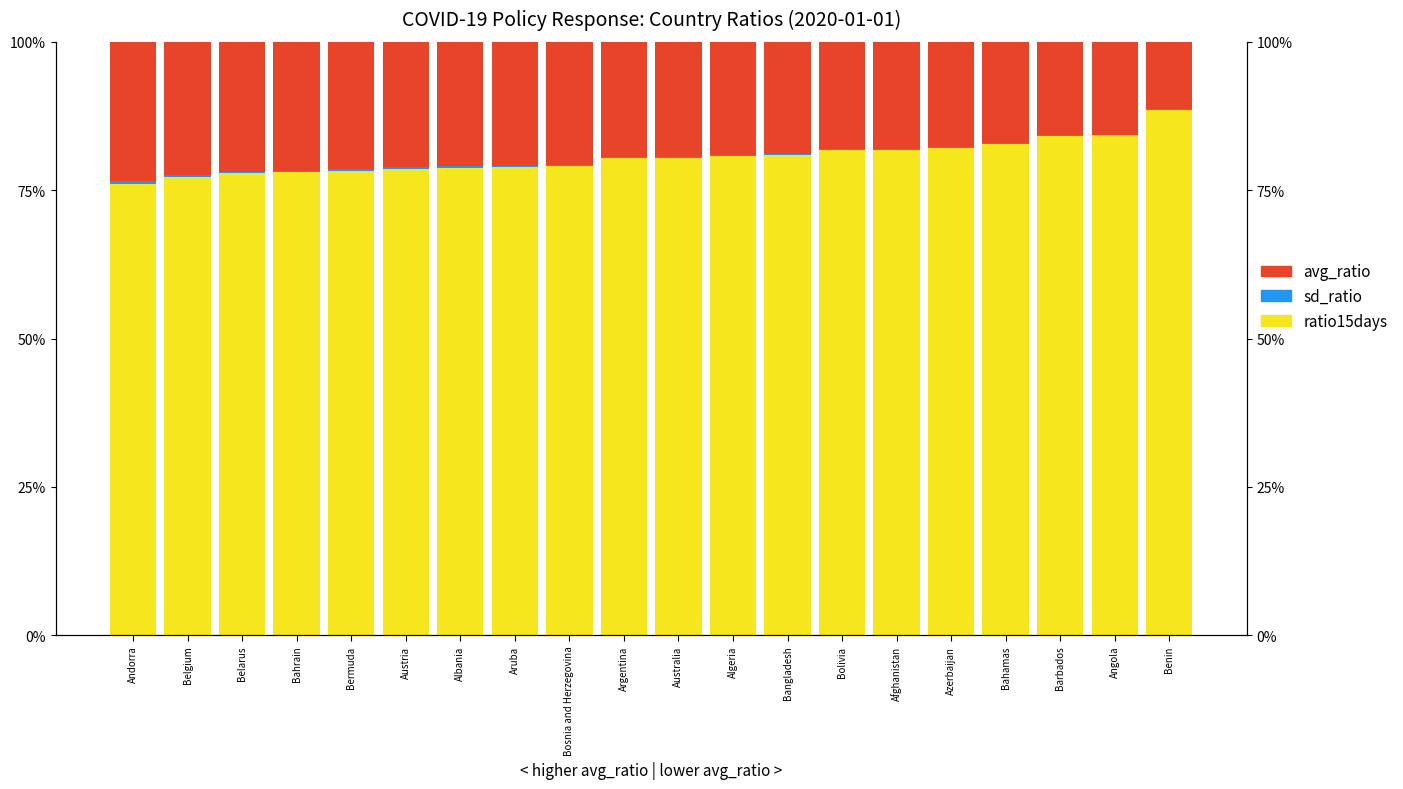

True or false: sd_ratio has a value of 0.3 at Bosnia and Herzegovina.

True